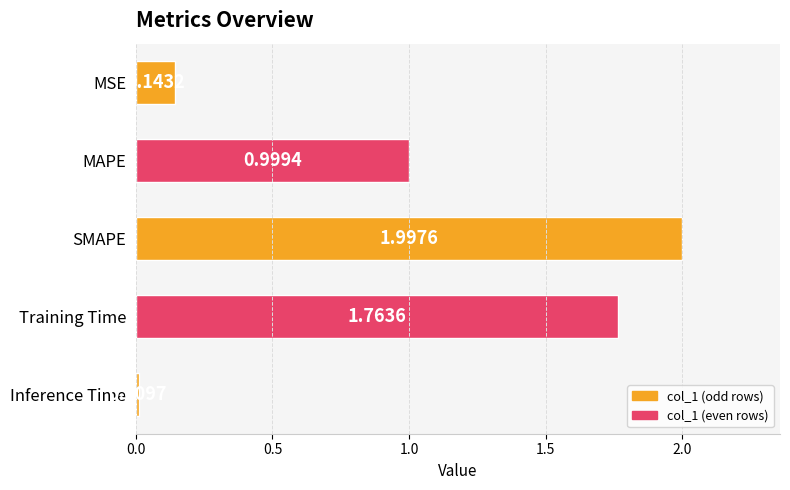

Rank the categories by value from highest to lowest.

SMAPE, Training Time, MAPE, MSE, Inference Time